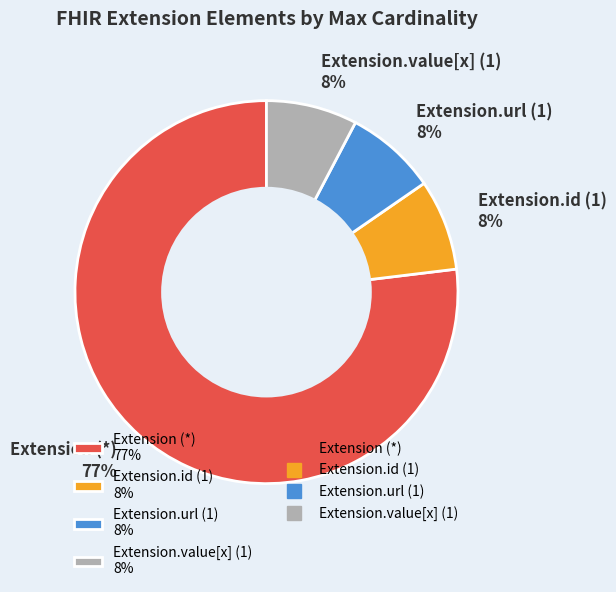

Is it true that Extension.url (1) 8% is 1% of the pie?

False